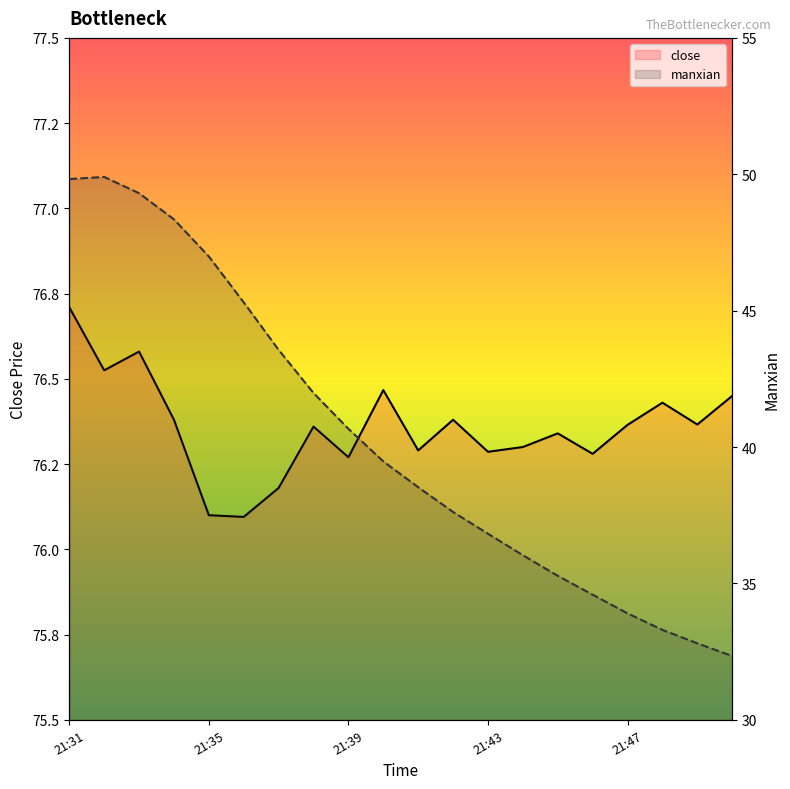

What is the greatest value displayed?

76.7